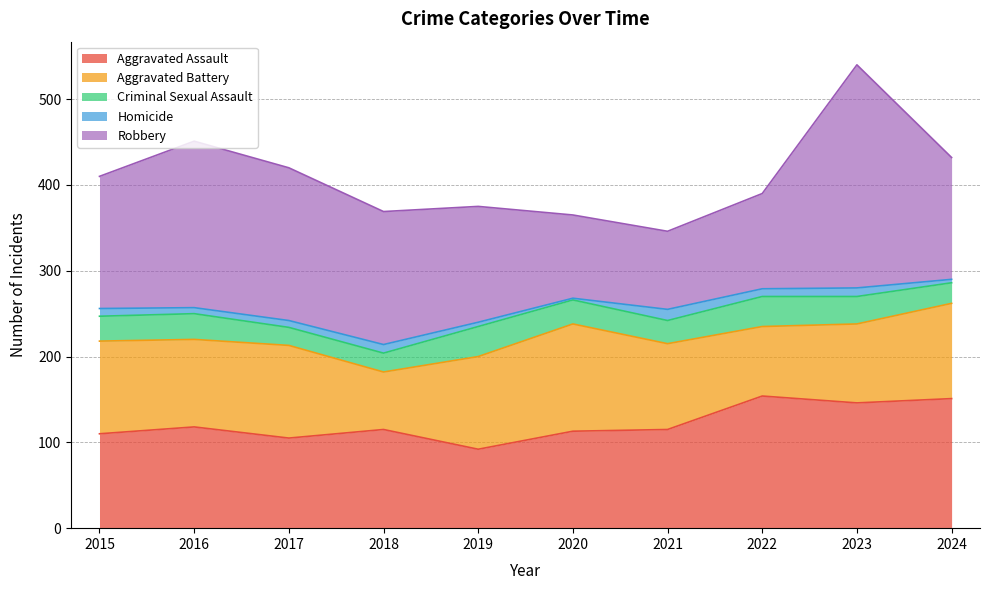

Is the value of Robbery at 2018 greater than the value of Aggravated Assault at 2022?

Yes